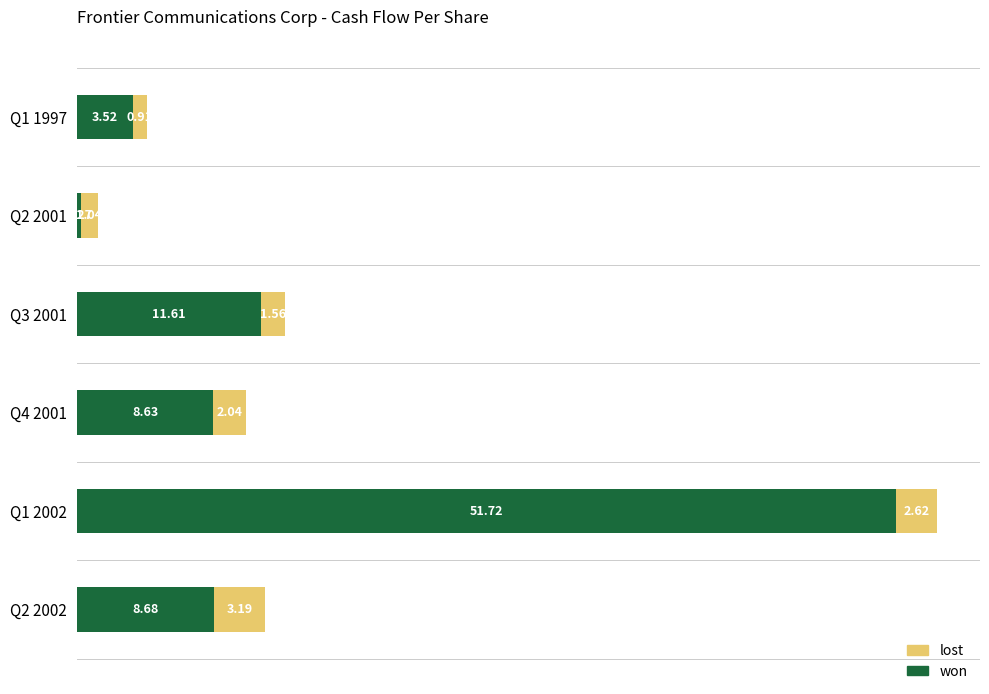

What is the difference between the second highest and second lowest values in the won series?

8.1